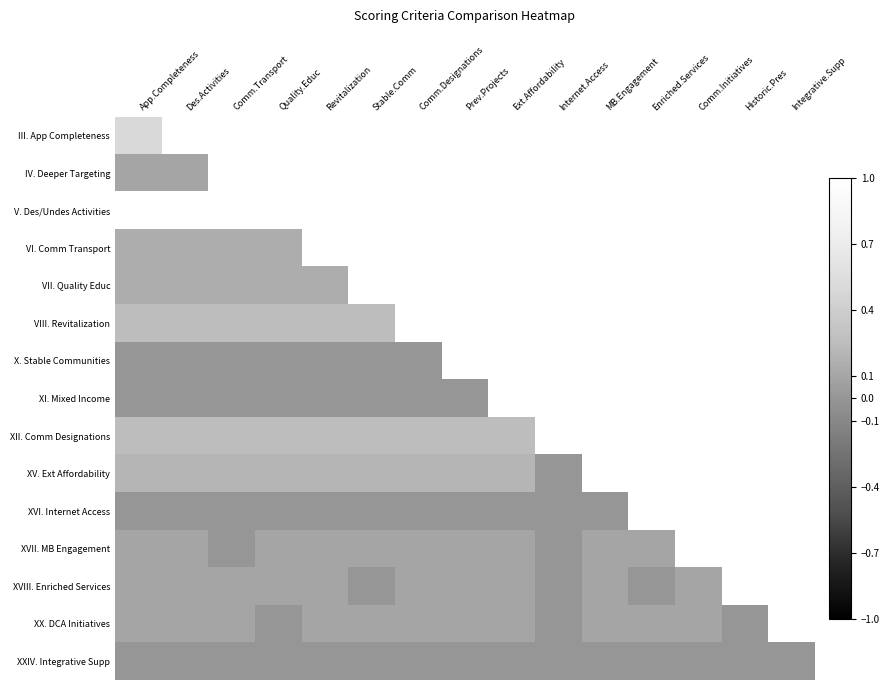

At which label is XV. Ext Affordability closest to 0?

Internet.Access